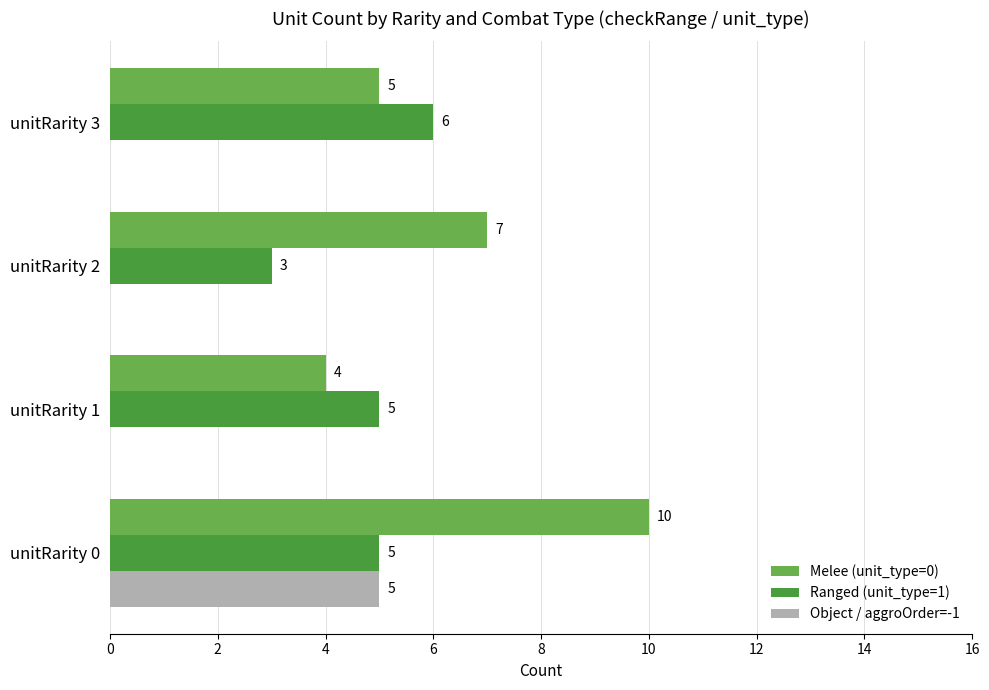

How many Object / aggroOrder=-1 values are between 0 and 5?

4